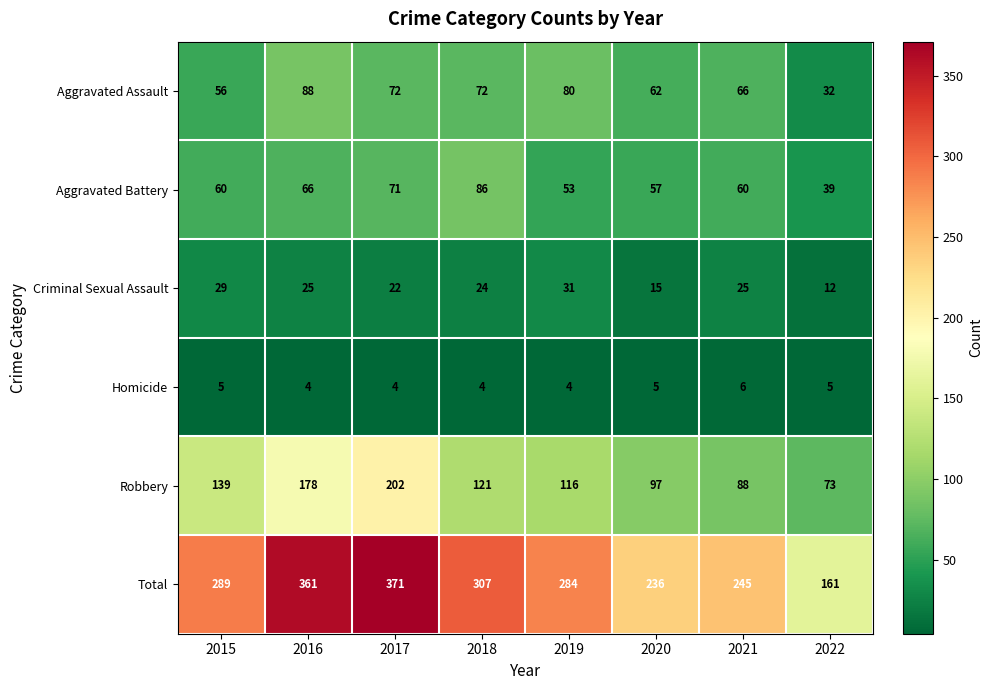

What is the sum of all Aggravated Battery values?

492